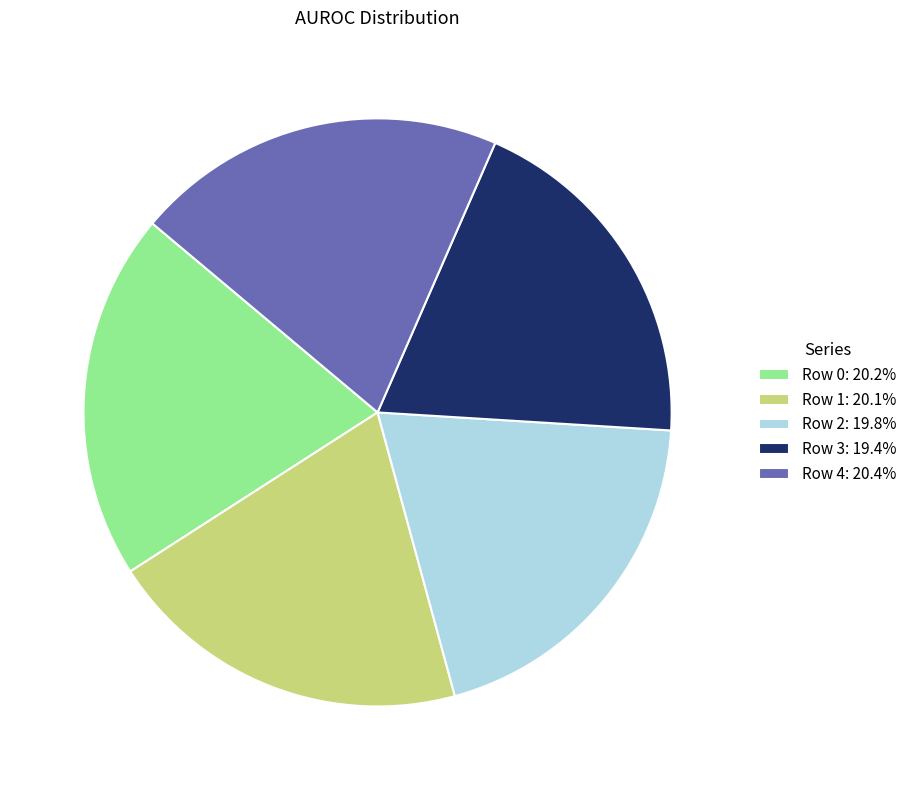

Is Row 2 the majority of the pie?

No